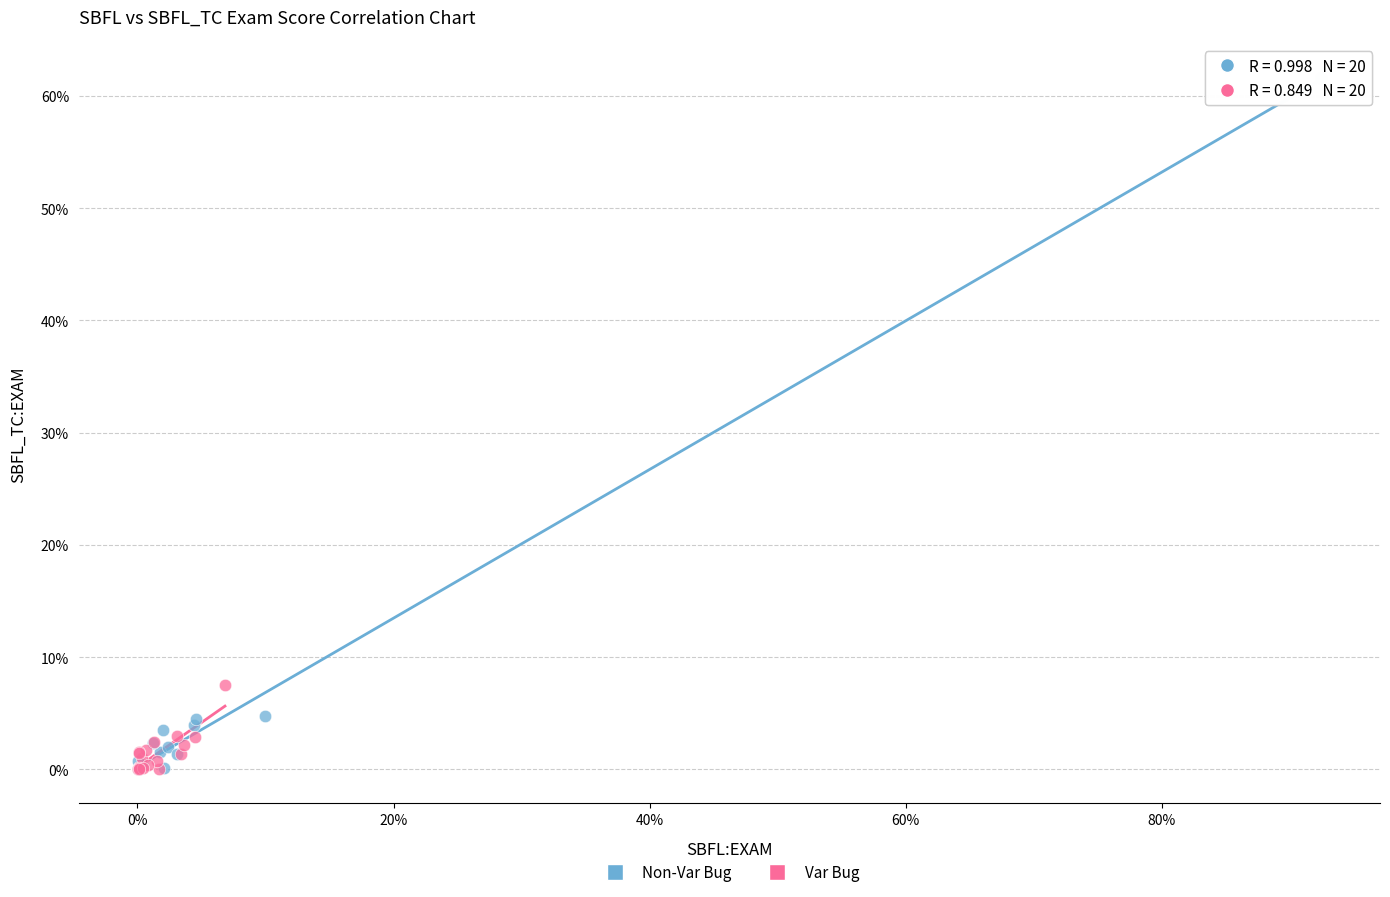

What are all the series names shown in the legend?

Non-Var Bug, Var Bug